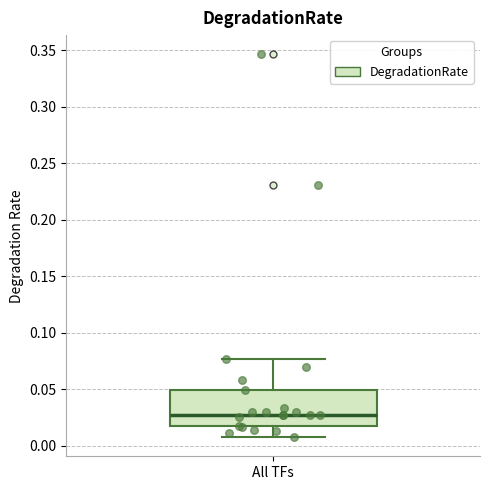

Where does the lower whisker of the box for All TFs end on the y-axis? The values are not printed on the chart, so give them approximately, as read against the axis.

0.005